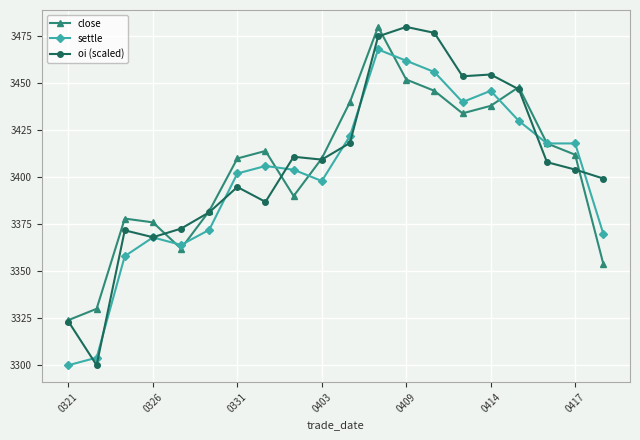

True or false: settle has more than 1 points higher than both neighbors.

True